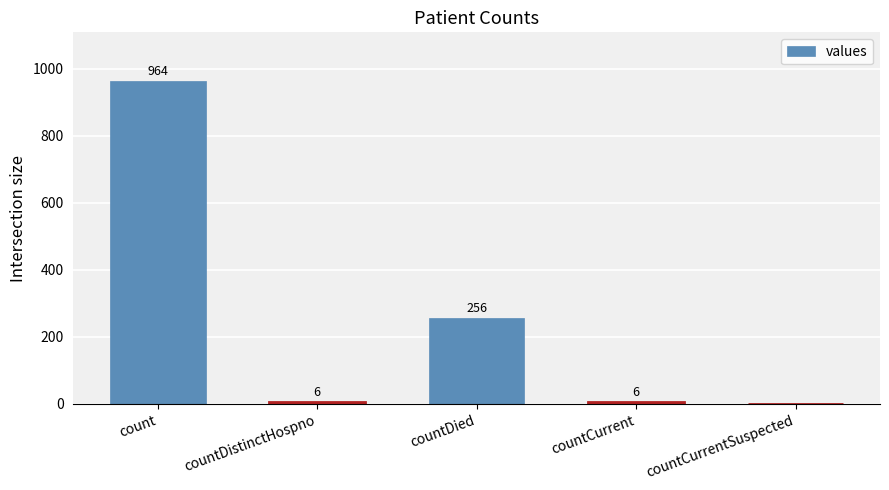

Reading right to left, what are all the values shown in this chart?

0	6	256	6	964